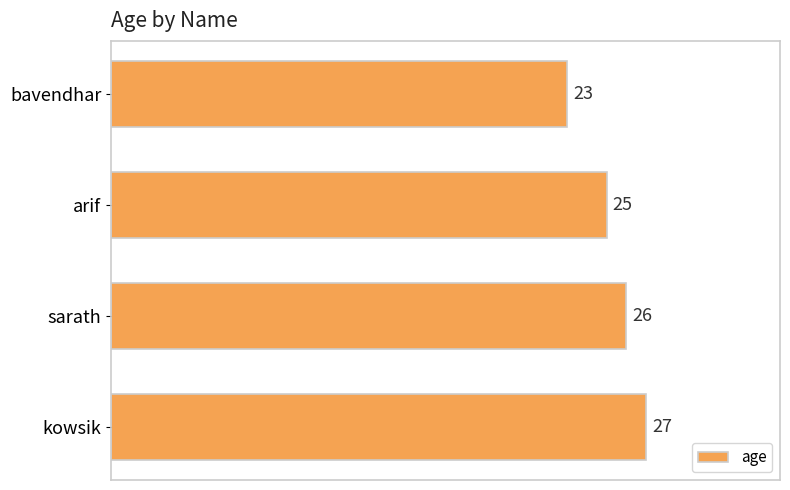

What is the sum of all values?

101